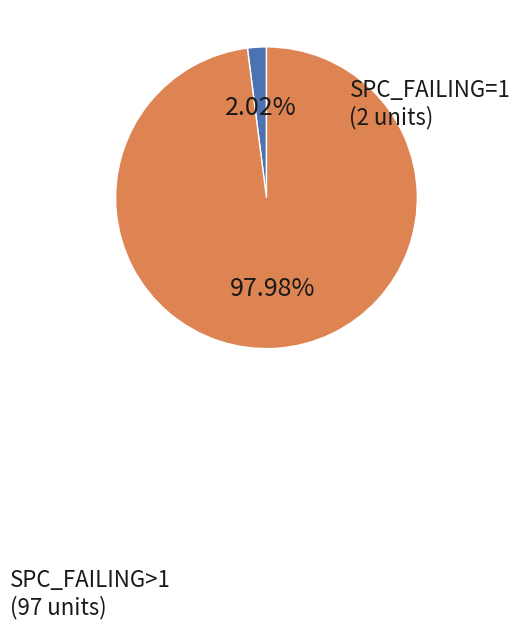

Is there any slice that represents more than half of the pie?

Yes